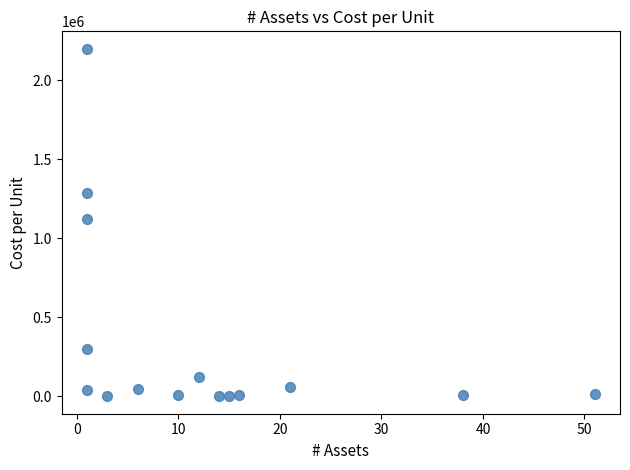

What is the range of X values (max minus min)?

50